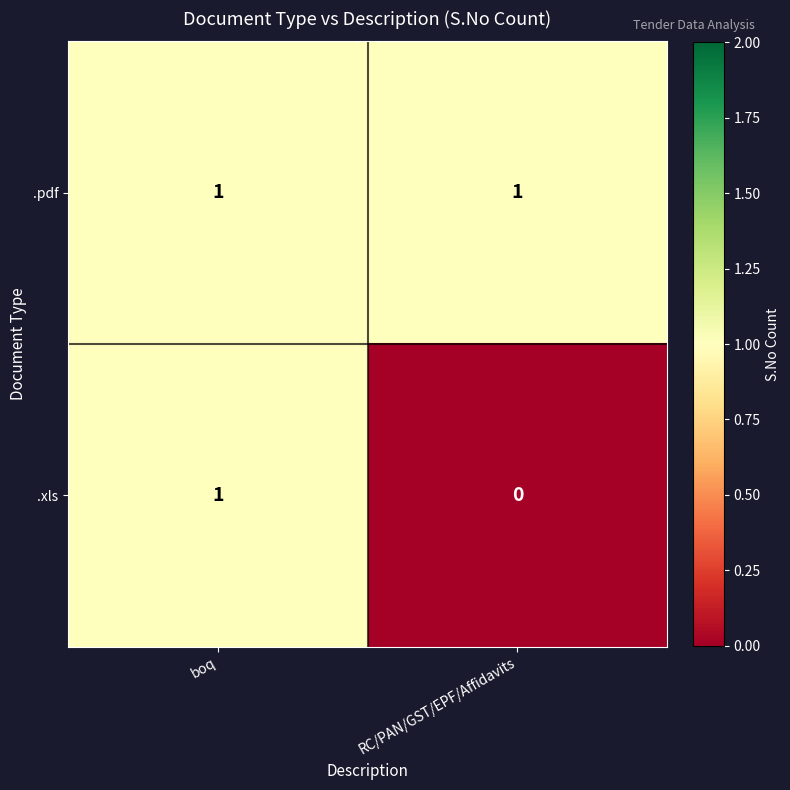

True or false: .pdf has a value of 1 at boq.

True